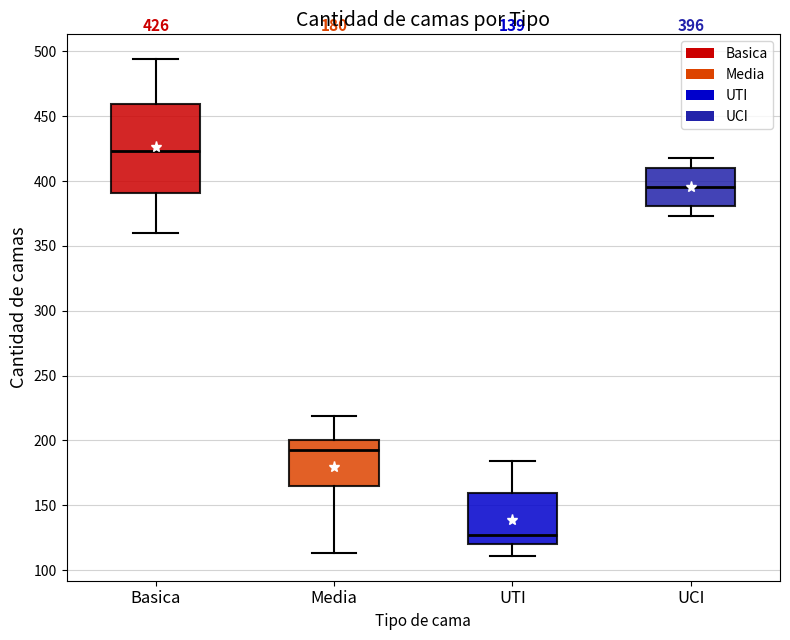

Which box's median line is the highest?

Basica